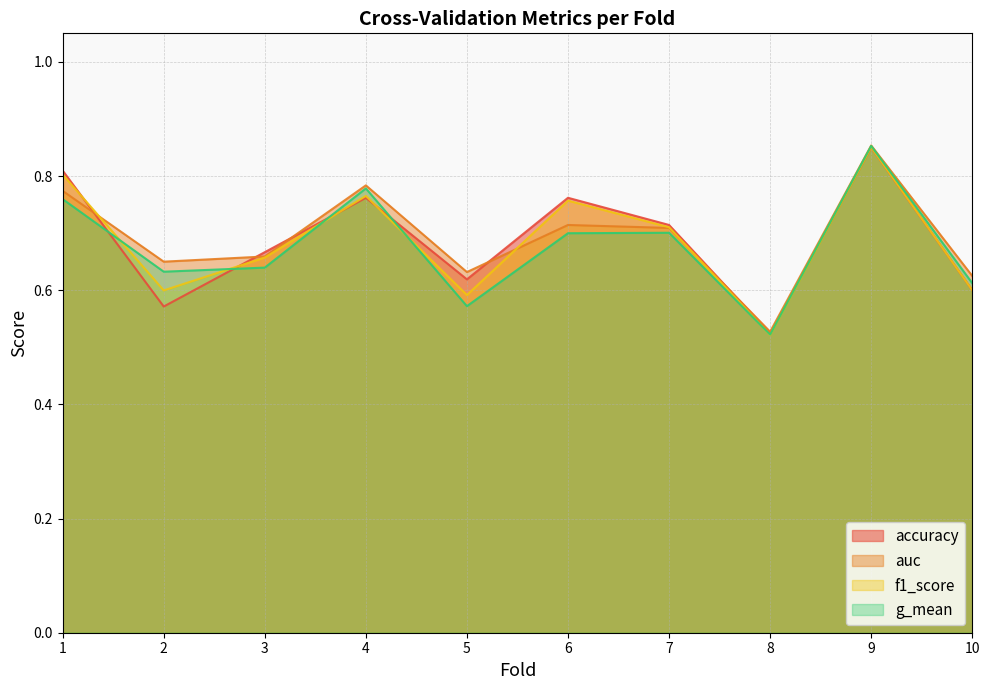

How many data points does each series have?

10